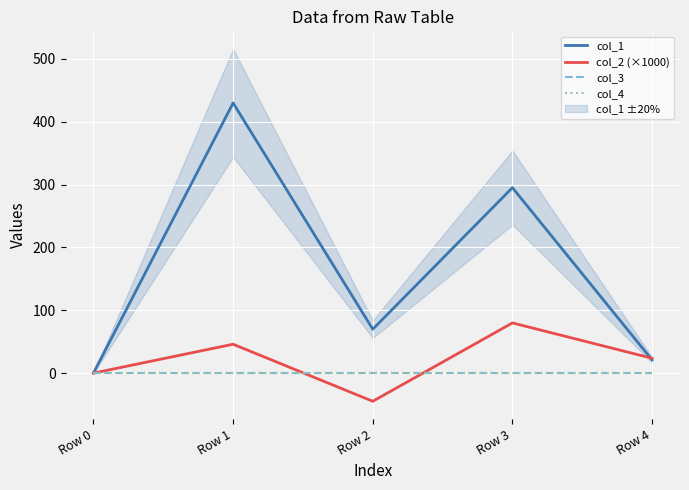

Which series changed the most between Row 0 and Row 2?

col_1